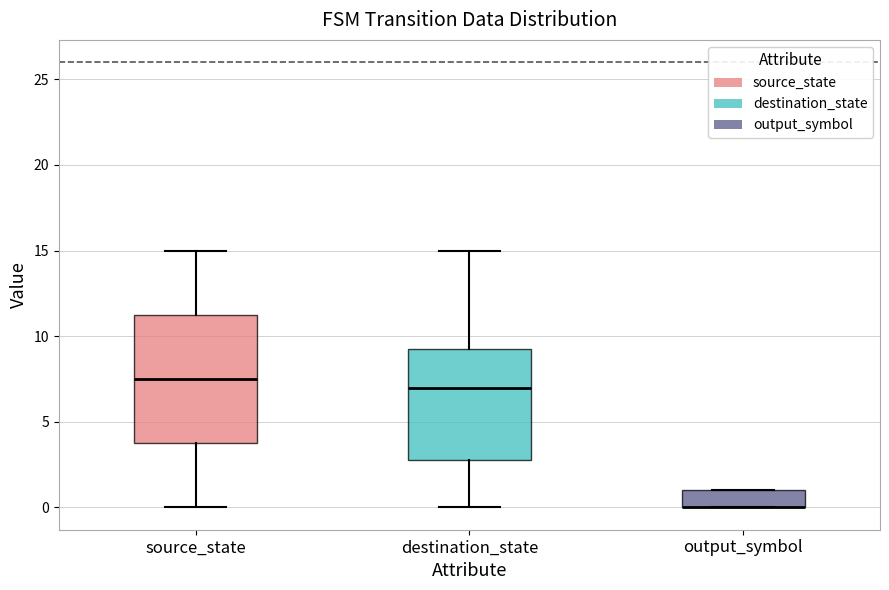

Reading left to right, transcribe this box plot: for each box, give where its median line is, the range the box spans, and where its two whiskers end, as read against the y-axis. The values are not printed on the chart, so give them approximately, as read against the axis.

source_state: median 7.5, box 4.0 to 11.5, whiskers 0.0 to 15.0
destination_state: median 7.0, box 3.0 to 9.5, whiskers 0.0 to 15.0
output_symbol: median 0.0 (drawn on the box's lower edge), box 0.0 to 1.0, whiskers 0.0 to 1.0